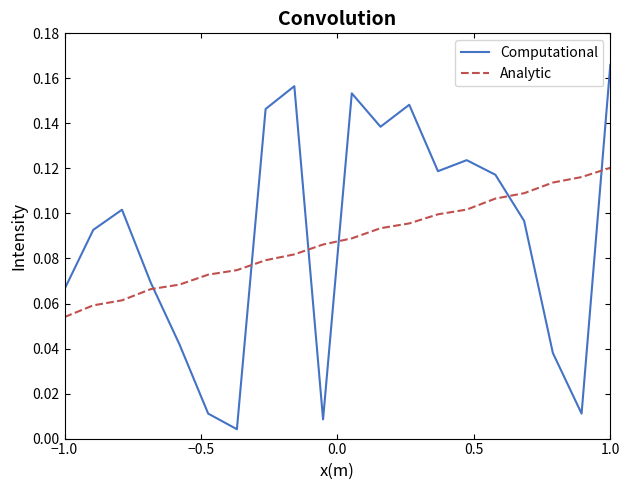

How many times do Computational and Analytic cross each other?

6